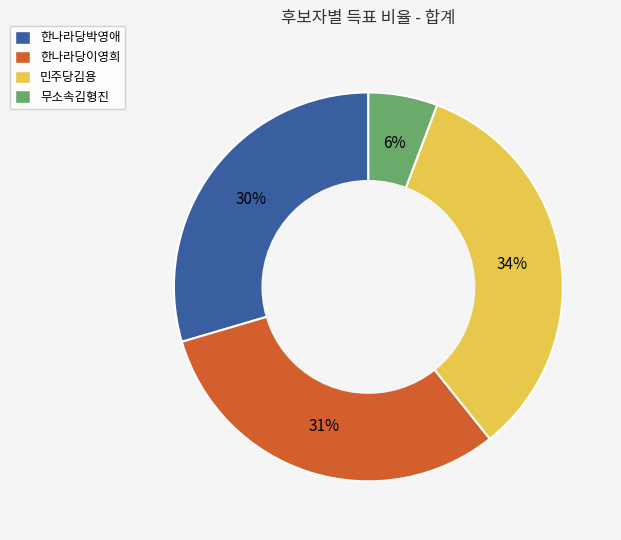

Does 한나라당이영희 represent more than half of the total?

No